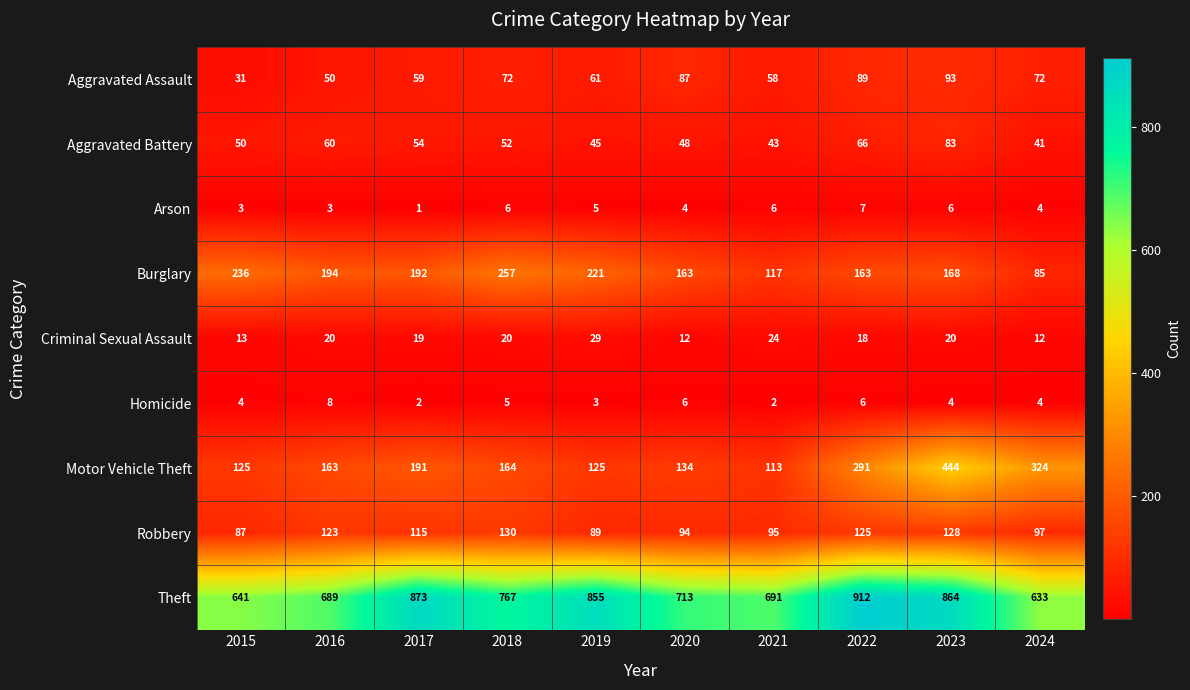

At how many categories does at least one series exceed 229?

10